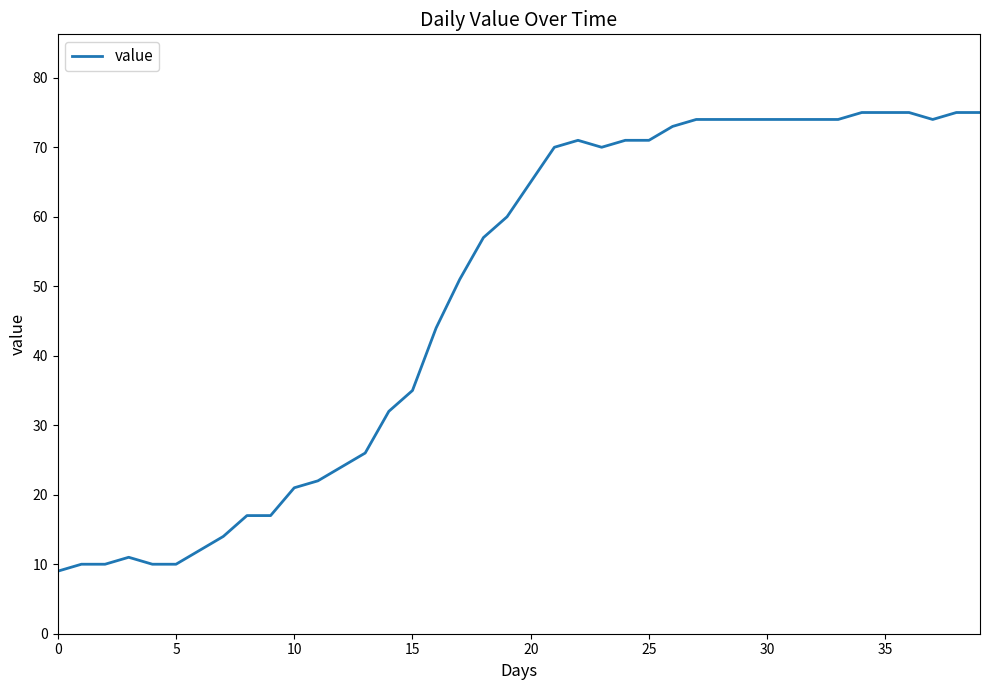

What is the difference between the maximum and minimum values?

66